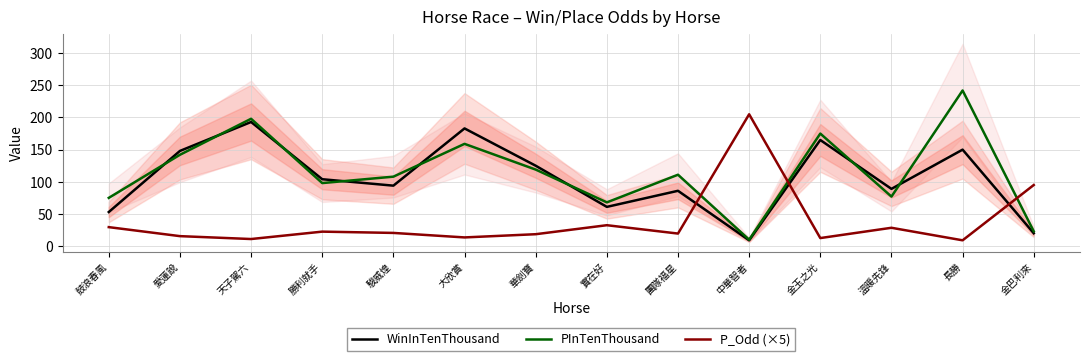

What is the highest value of the PInTenThousand series?

242.0